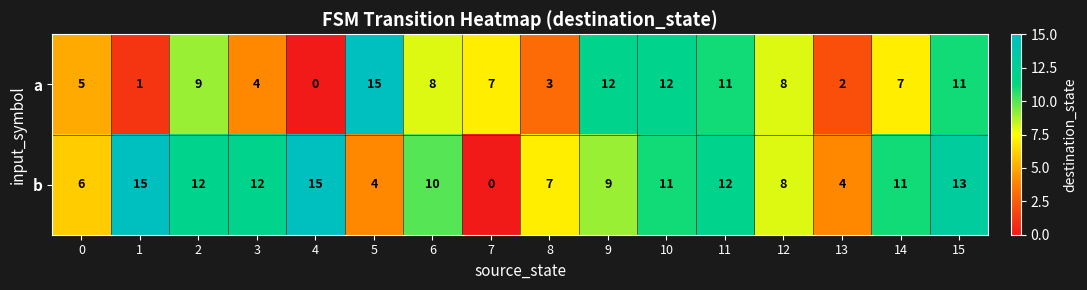

The value of b at 9 is 9. True or false?

True